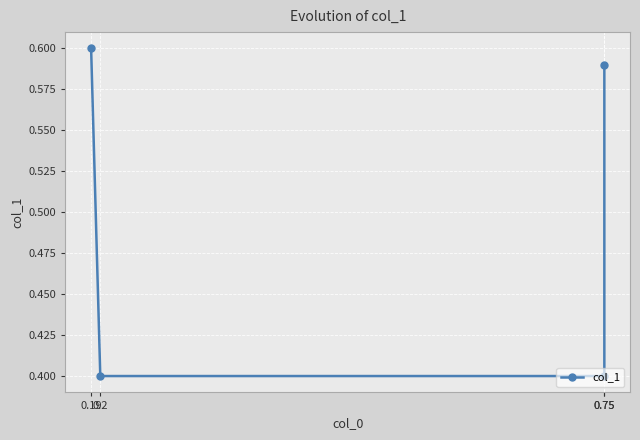

What is the change in value from 0.19 to 0.2?

-0.2